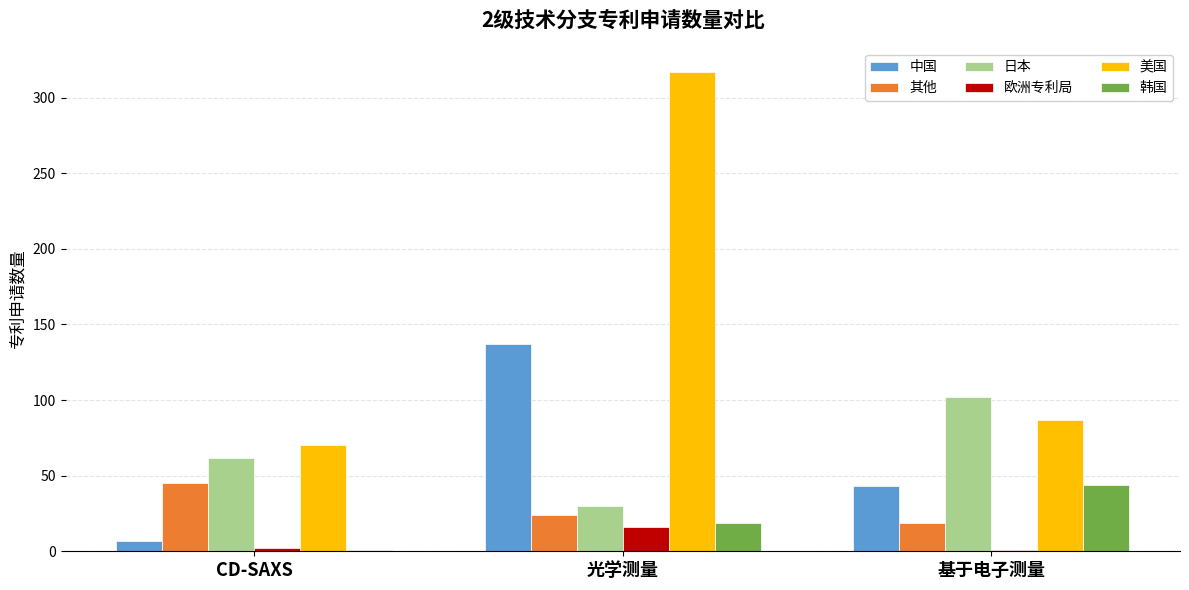

What is the sum of the 其他 values at CD-SAXS and 基于电子测量?

64